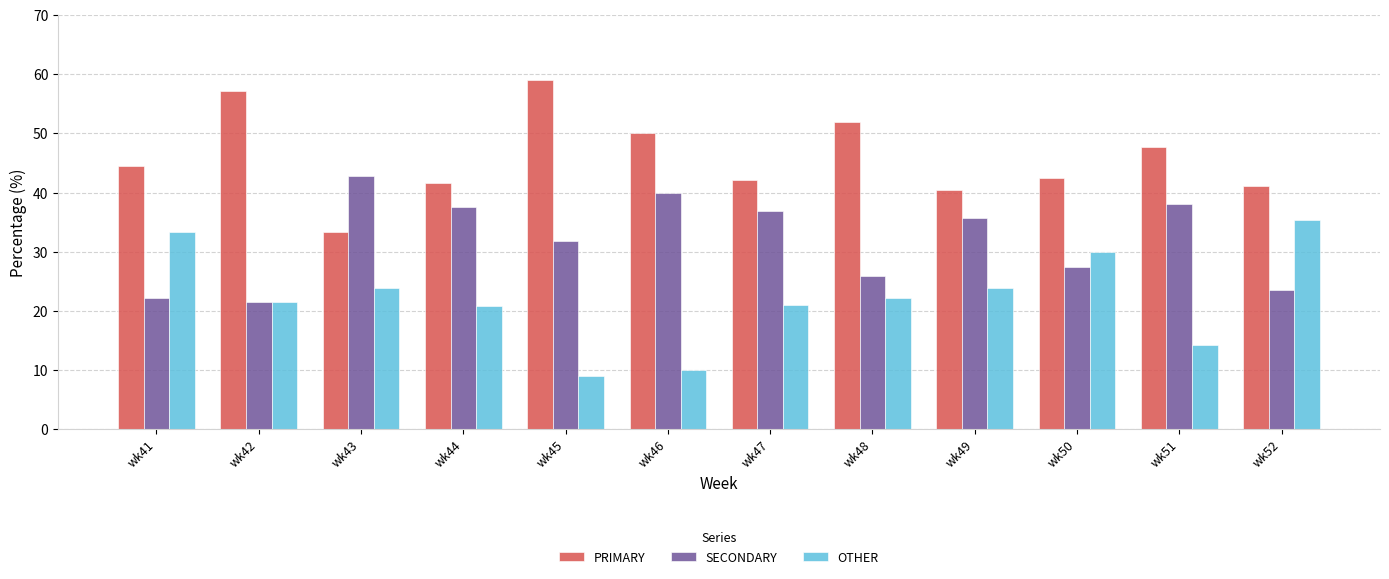

What is the total value across all series at wk49?

100.0